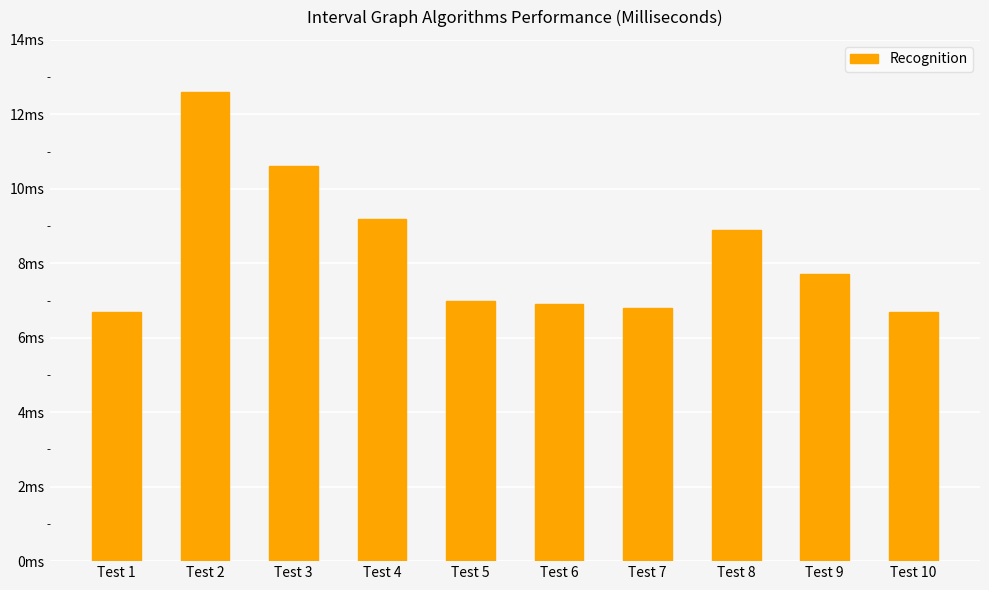

Approximately how many times larger is the value at Test 3 compared to Test 9?

1.4